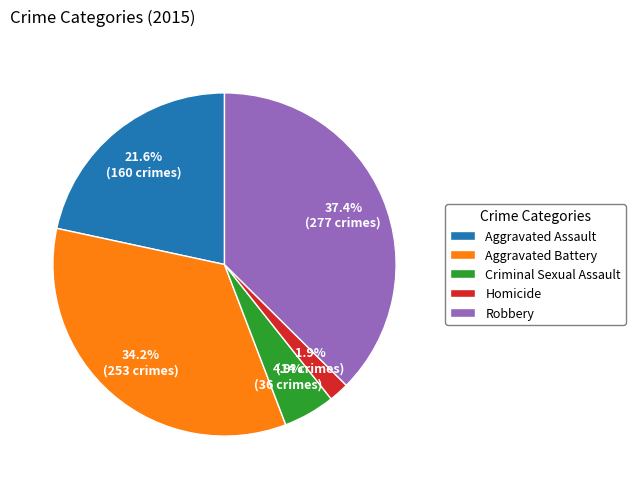

Rank the categories by value from lowest to highest.

Homicide, Criminal Sexual Assault, Aggravated Assault, Aggravated Battery, Robbery